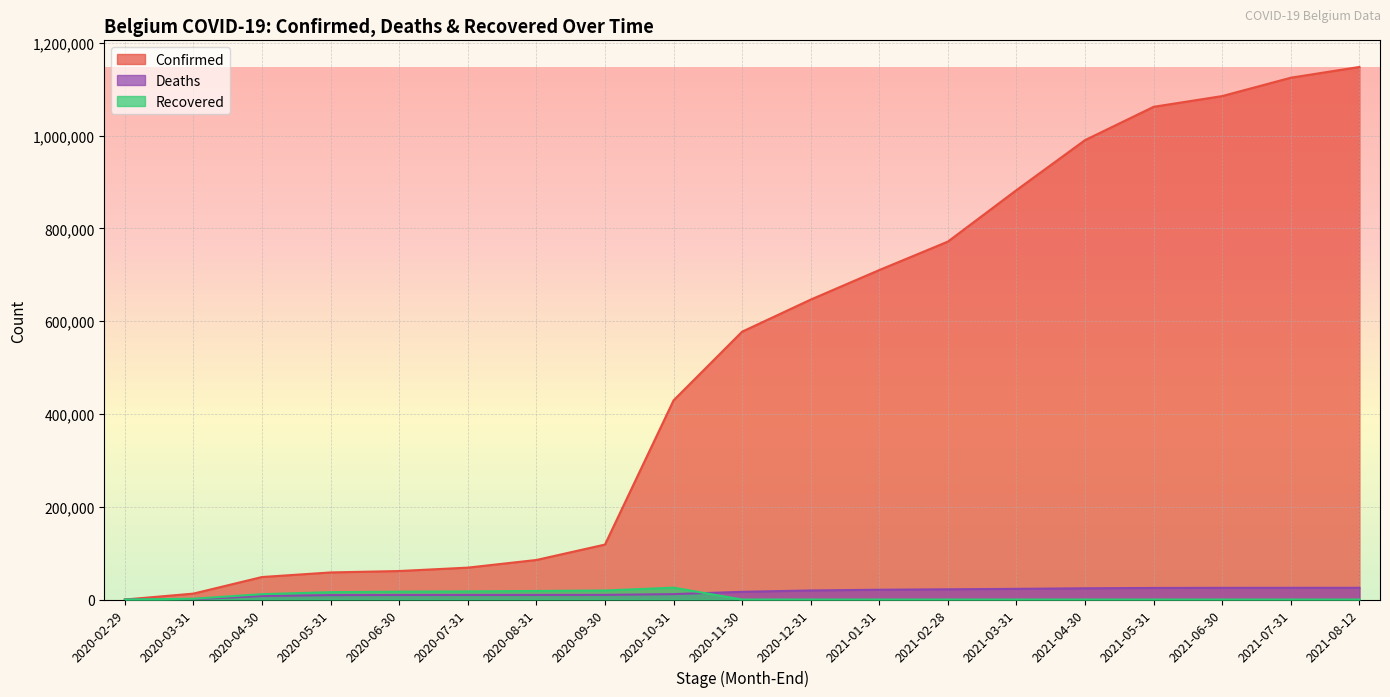

True or false: Deaths has more than 1 interior local peaks.

False